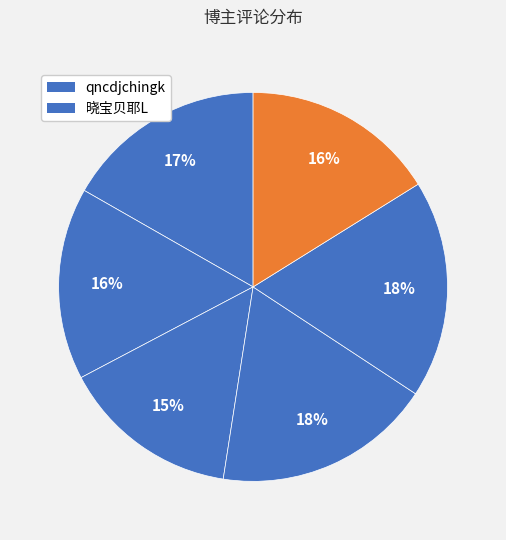

How many segments does this pie chart have?

6